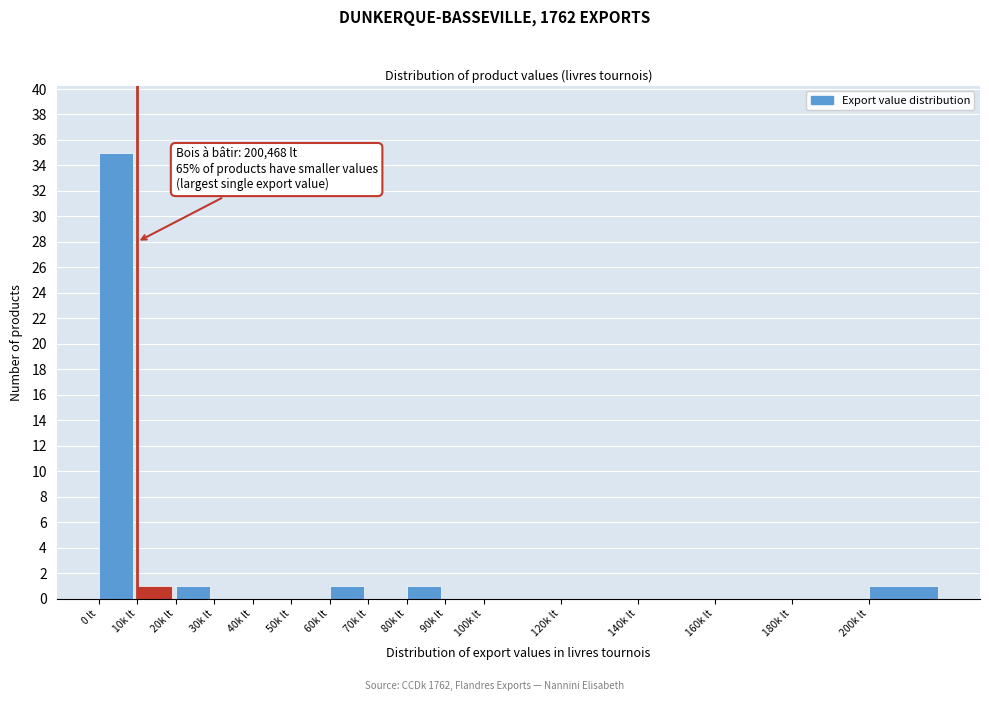

Reading left to right, extract all data points from this chart.

0 lt=35	10k lt=1	20k lt=1	30k lt=0	40k lt=0	50k lt=0	60k lt=1	70k lt=0	80k lt=1	90k lt=0	100k lt=0	120k lt=0	140k lt=0	160k lt=0	180k lt=0	200k lt=1